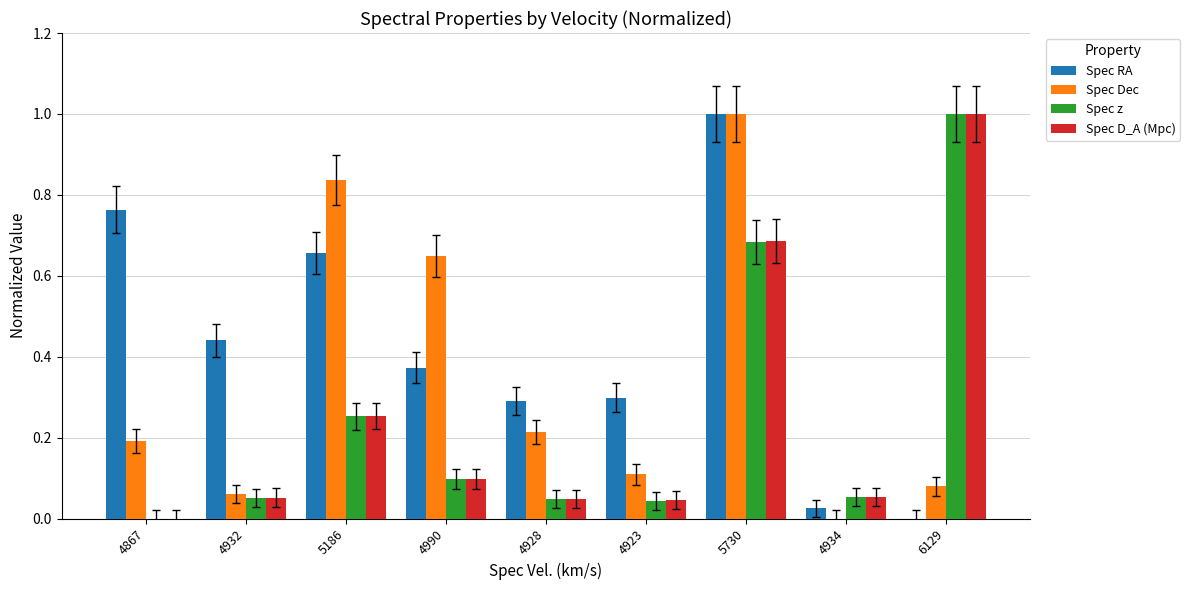

At which category is the sum across all series the highest?

5730